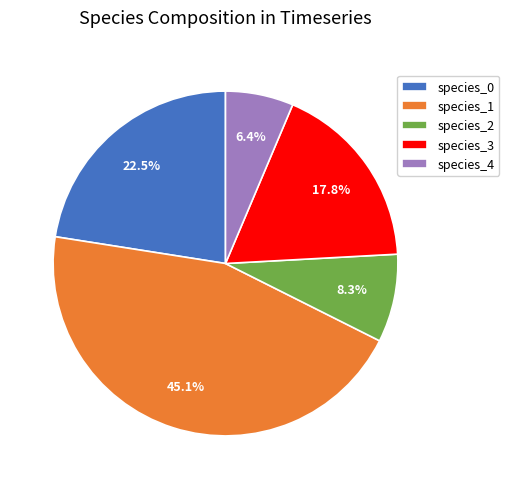

Which slice is the smallest?

species_4